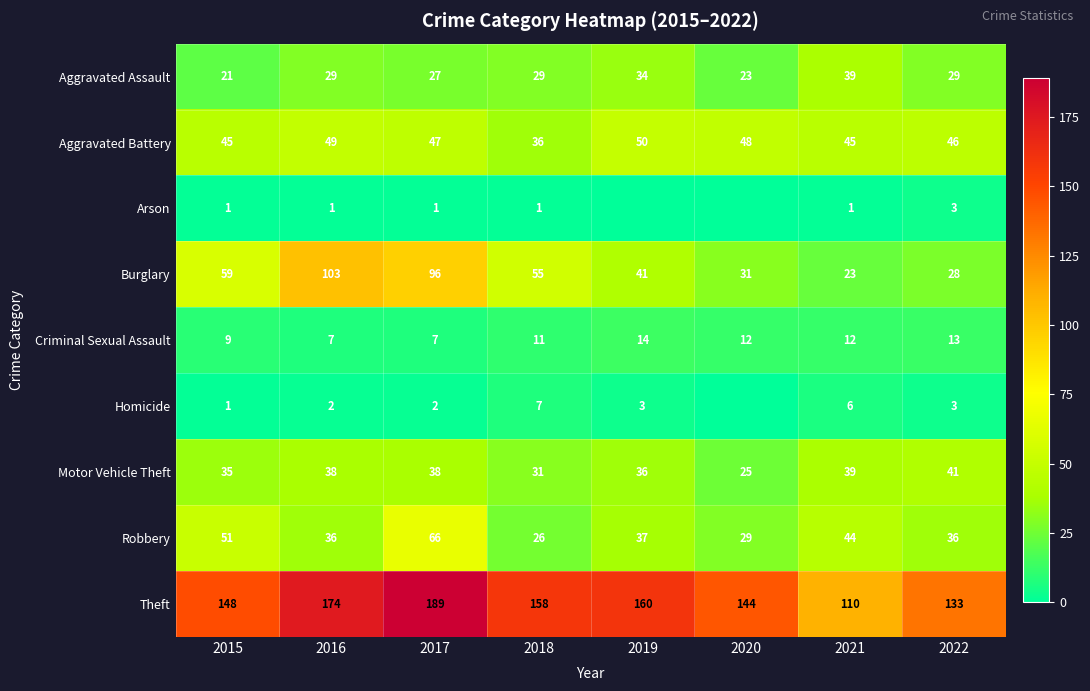

What is the sum of the Motor Vehicle Theft values at 2022 and 2020?

66